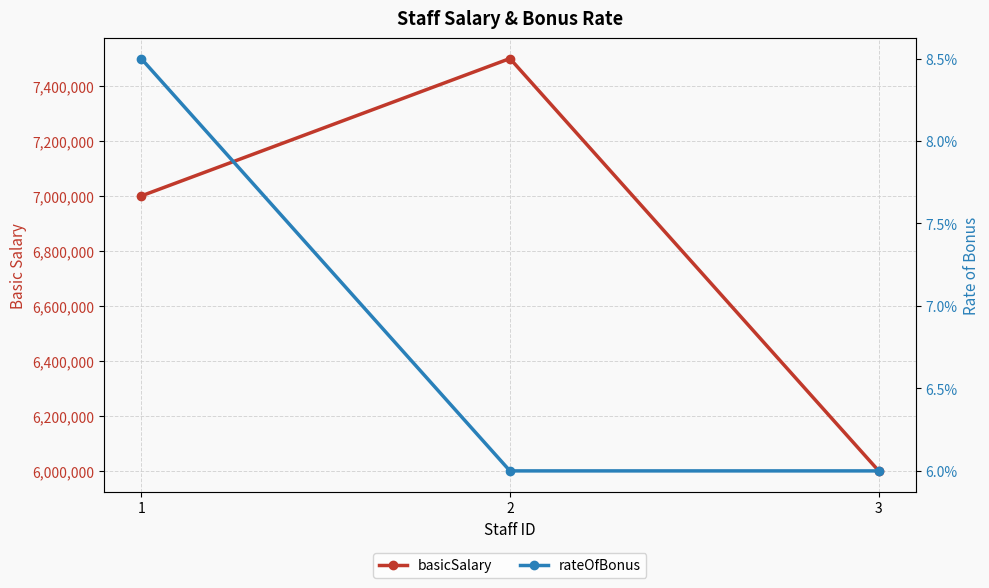

How many lines are shown in the chart?

2